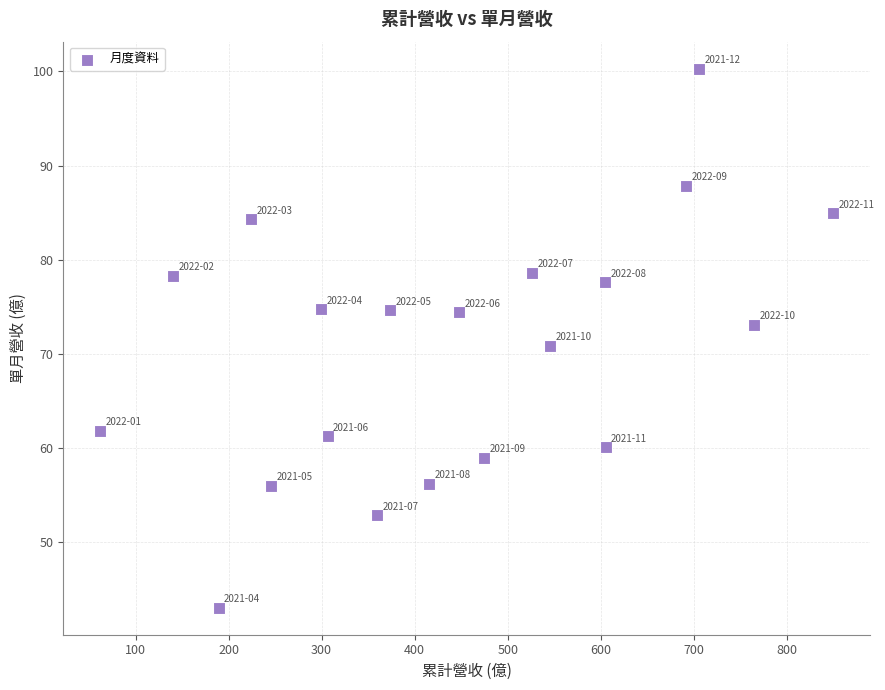

What is the range of X values (max minus min)?

788.3